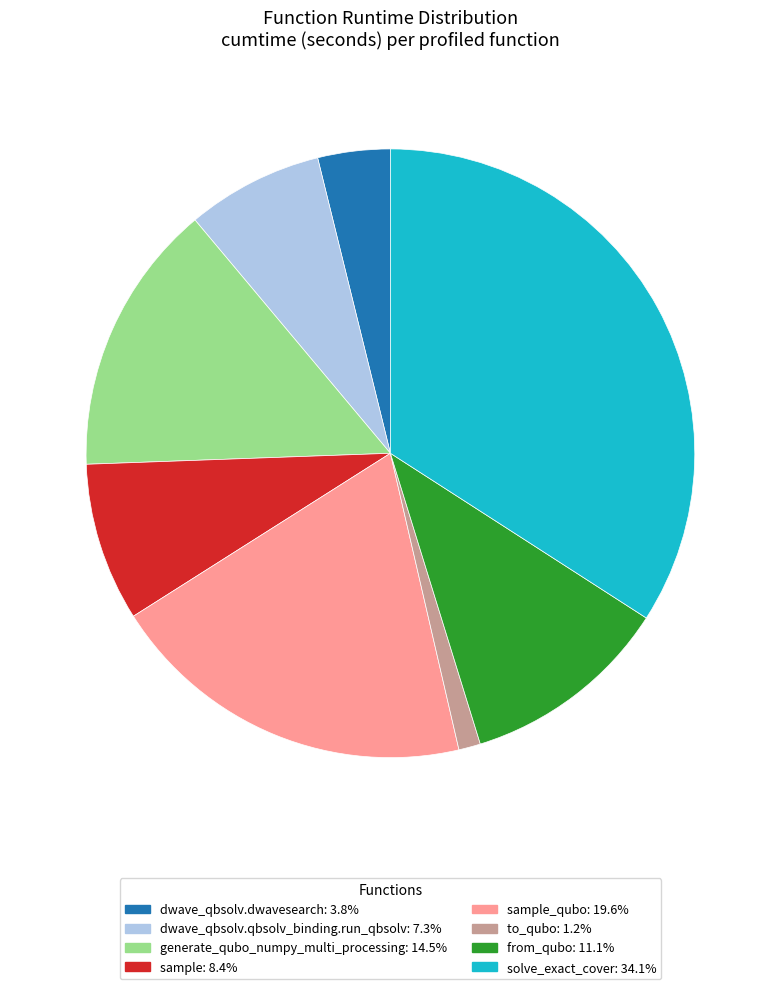

Is there a majority slice in this chart?

No